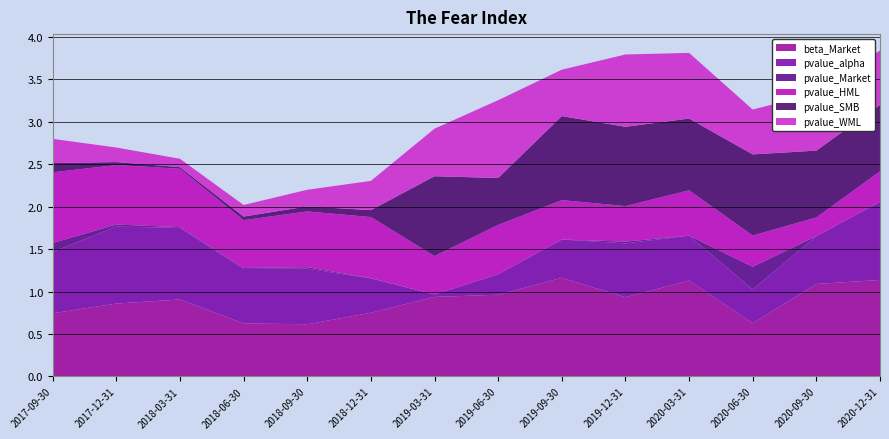

Reading left to right, list all the values displayed in this chart.

beta_Market: 0.7	0.9	0.9	0.6	0.6	0.7	0.9	1.0	1.2	0.9	1.1	0.6	1.1	1.1
pvalue_alpha: 0.7	0.9	0.8	0.6	0.7	0.4	0.0	0.2	0.5	0.6	0.5	0.4	0.6	0.9
pvalue_Market: 0.1	0.0	0.0	0.0	0.0	0.0	0.0	0.0	0.0	0.0	0.0	0.3	0.0	0.0
pvalue_HML: 0.8	0.7	0.7	0.6	0.7	0.7	0.5	0.6	0.5	0.4	0.5	0.4	0.2	0.4
pvalue_SMB: 0.1	0.0	0.0	0.0	0.1	0.1	0.9	0.6	1.0	0.9	0.8	1.0	0.8	0.8
pvalue_WML: 0.3	0.2	0.1	0.1	0.2	0.3	0.6	0.9	0.5	0.9	0.8	0.5	0.7	0.6